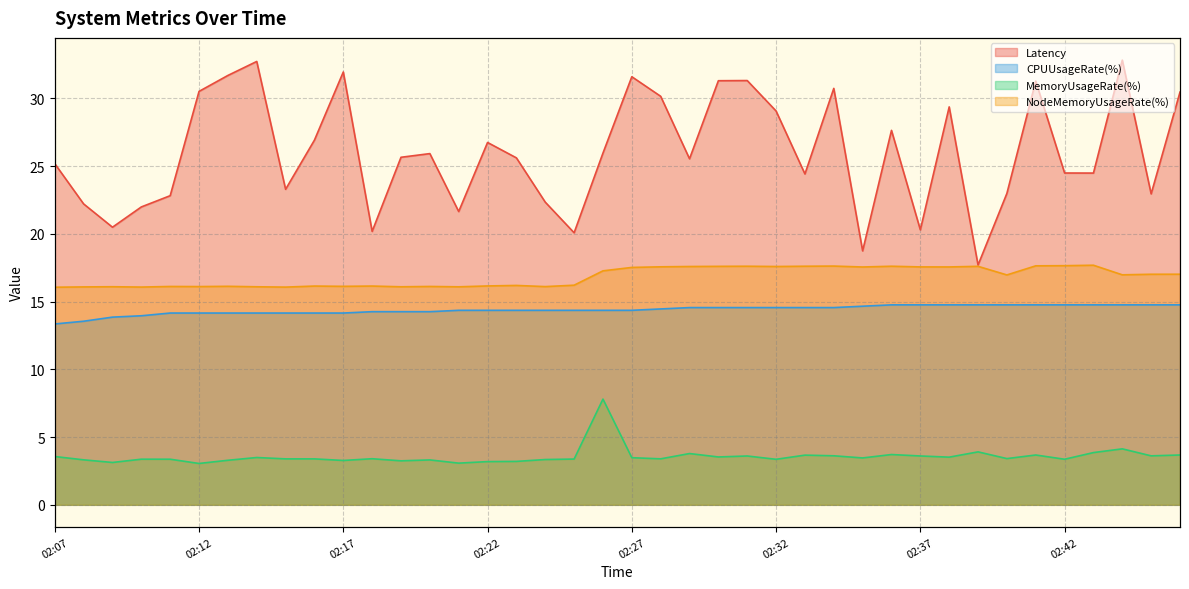

What is the value of the NodeMemoryUsageRate(%) point at the 21st from the left?

17.5